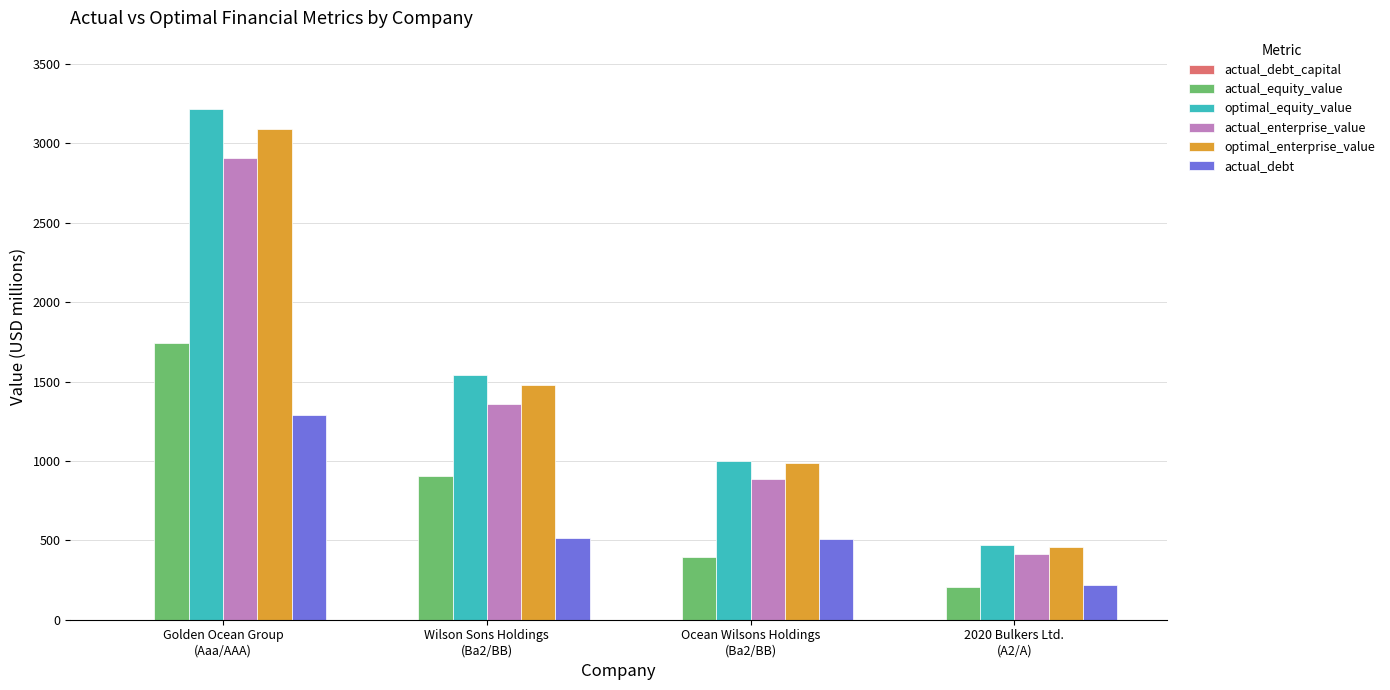

What is the sum of all actual_debt values?

2536.7